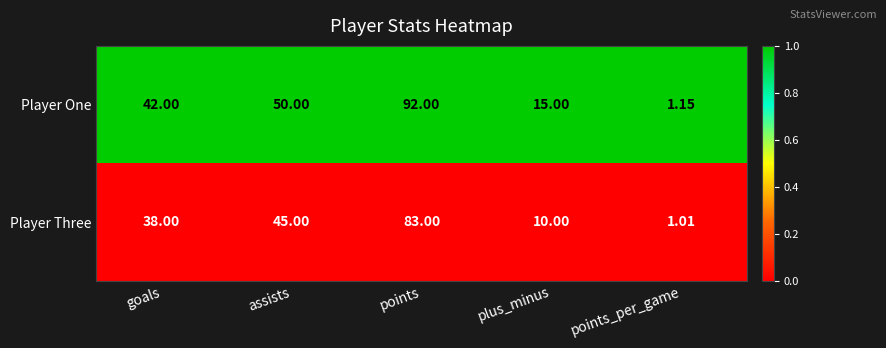

Is the value of Player Three at plus_minus greater than the value of Player One at plus_minus?

No